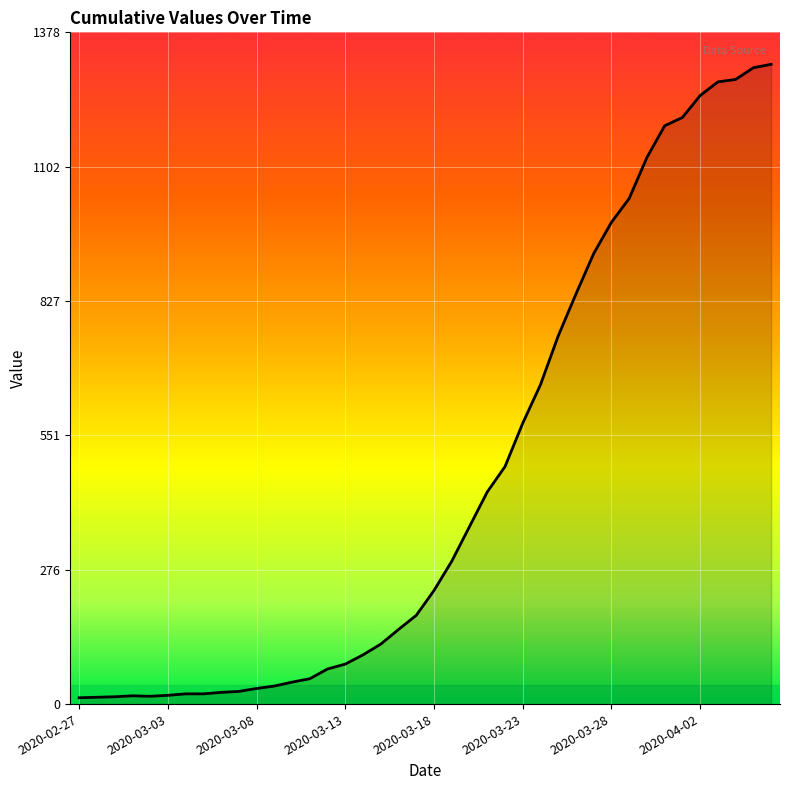

What is the difference between the maximum and minimum values?

1299